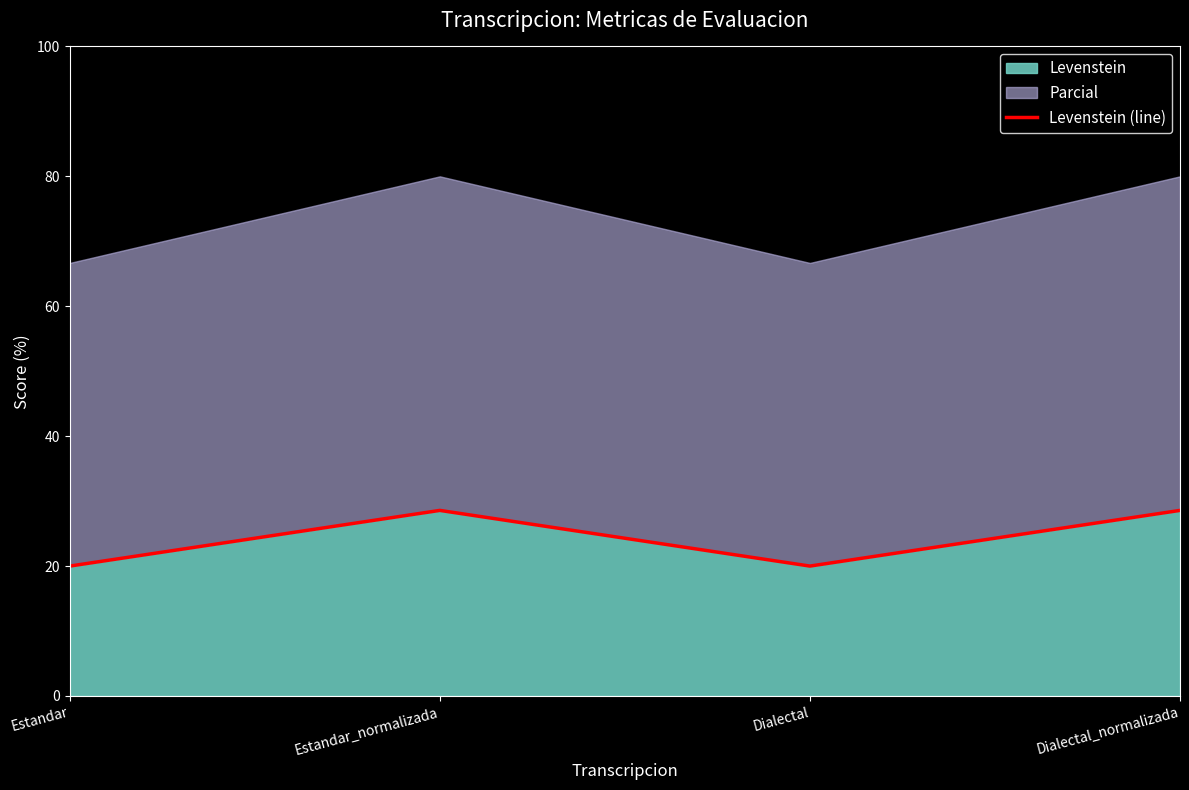

What is the label of the 3rd point from the left?

Dialectal